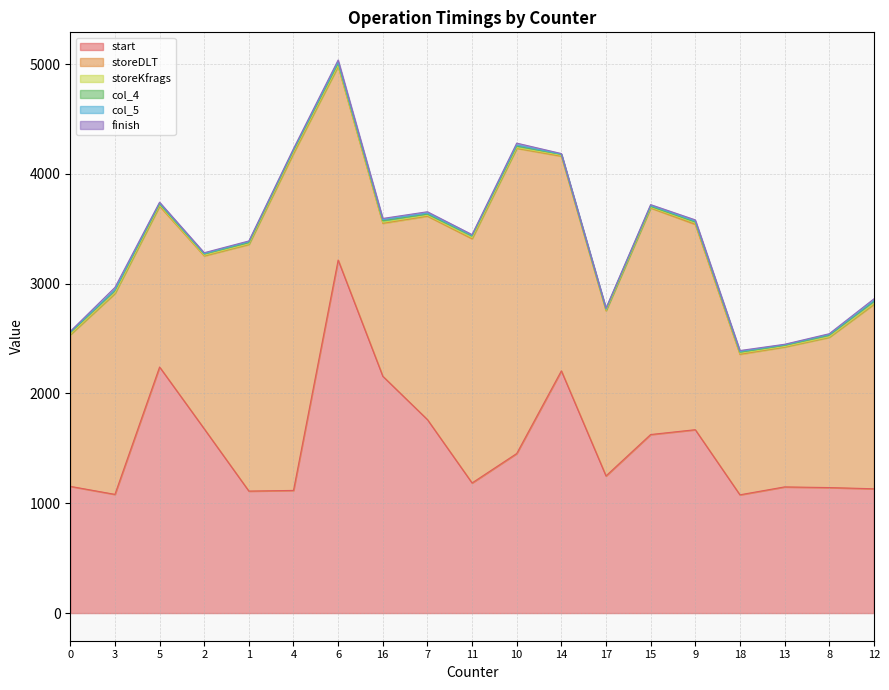

What is the difference between the start values at 6 and 3?

2134